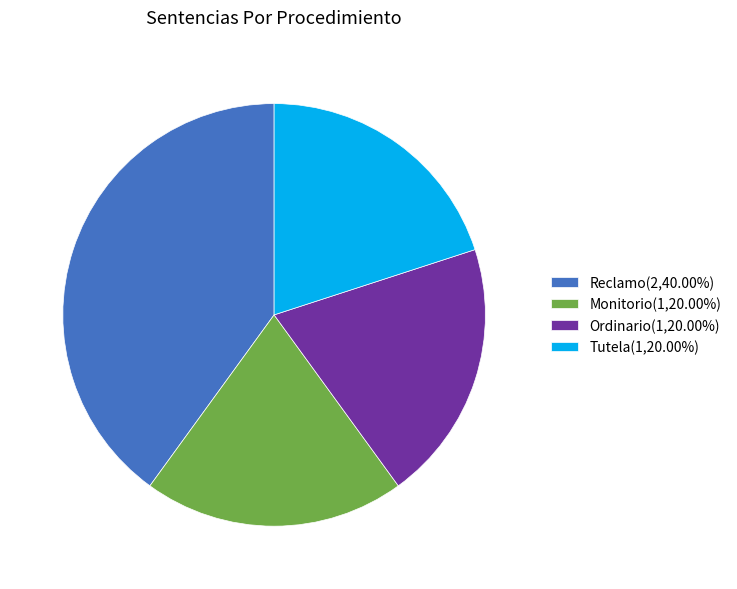

Approximately how many times larger is the value at Ordinario(1,20.00%) compared to Tutela(1,20.00%)?

1.0